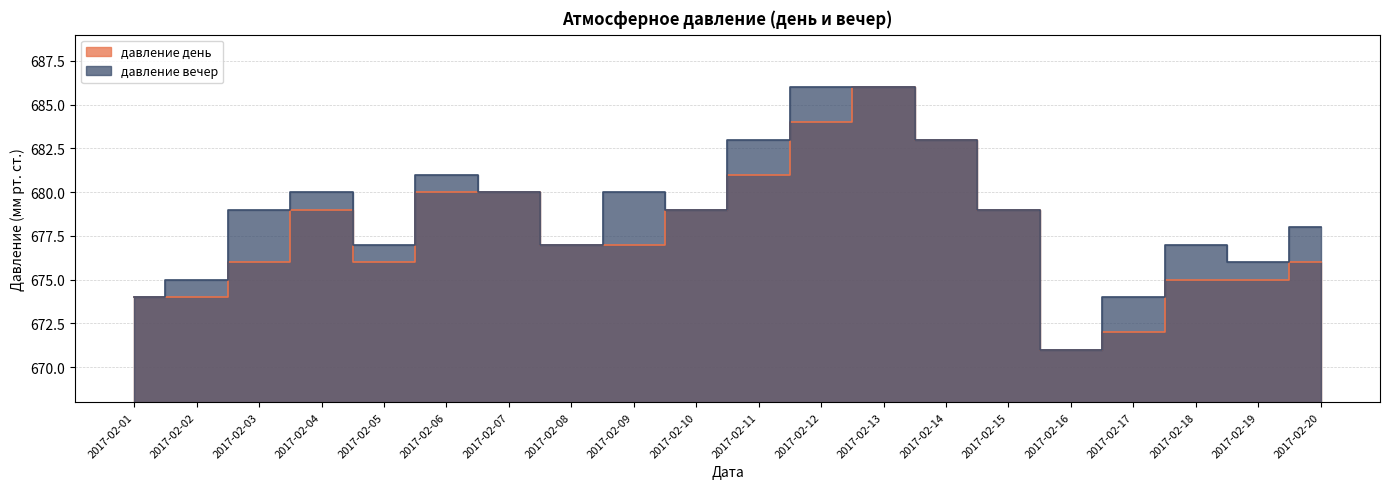

How many values in the давление день series exceed 677?

9